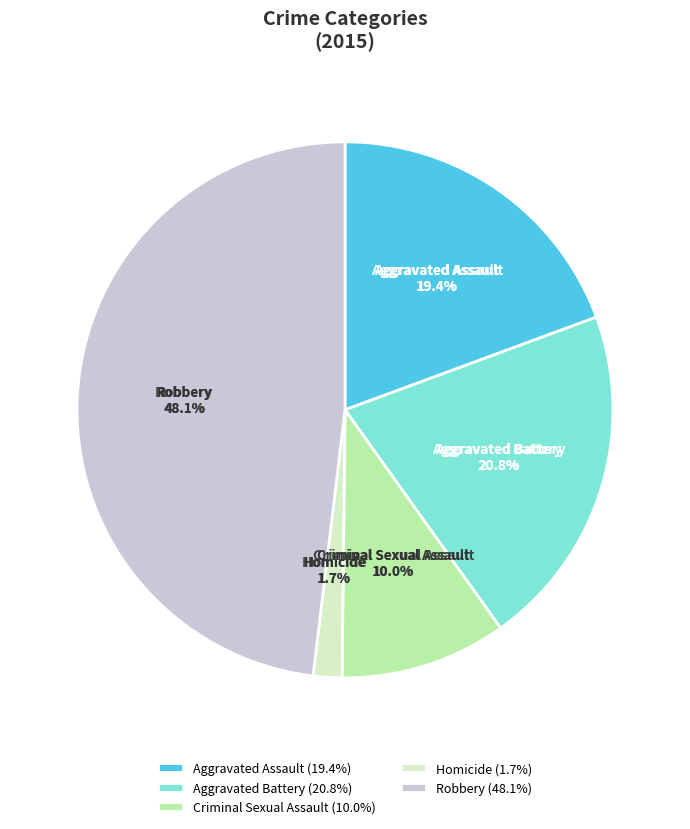

True or false: Criminal Sexual Assault accounts for 23% of the total.

False